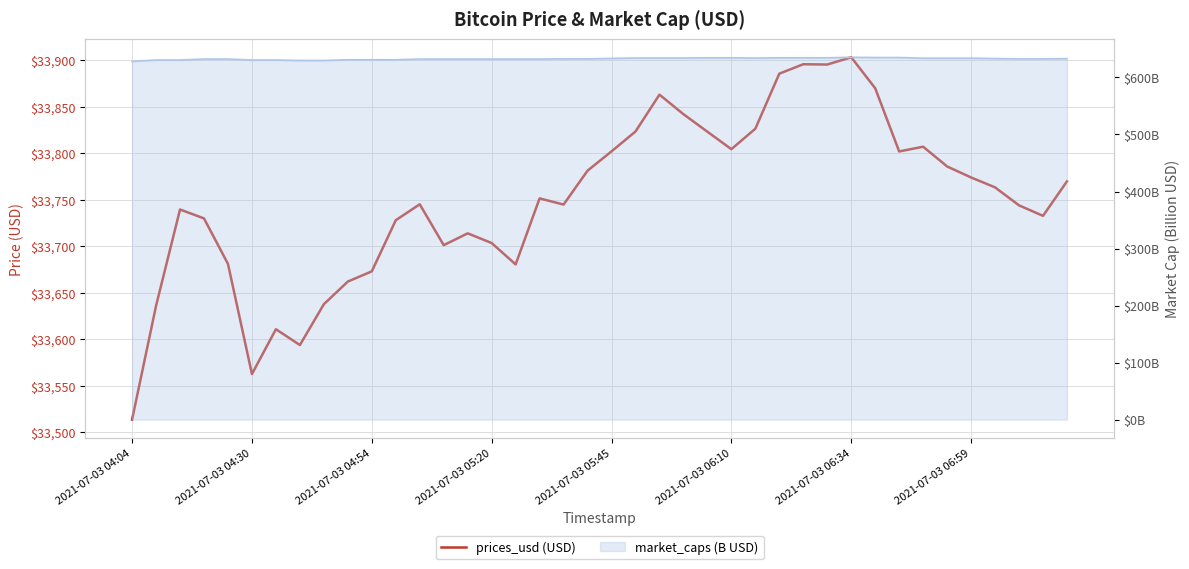

What is the average value?

33750.0